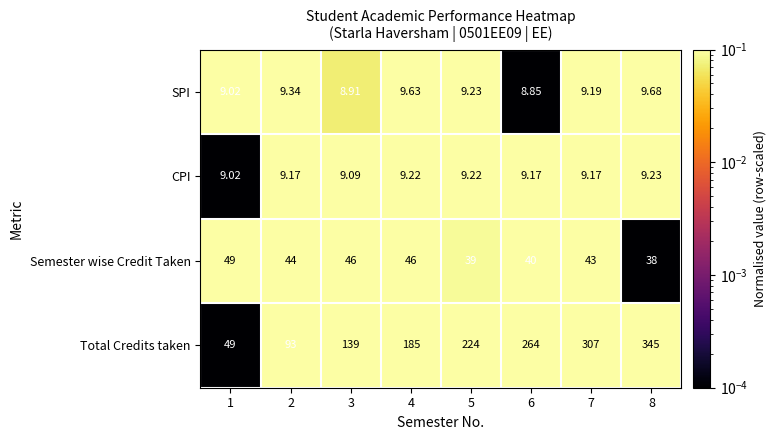

Which series has the largest range (max minus min)?

Total Credits taken